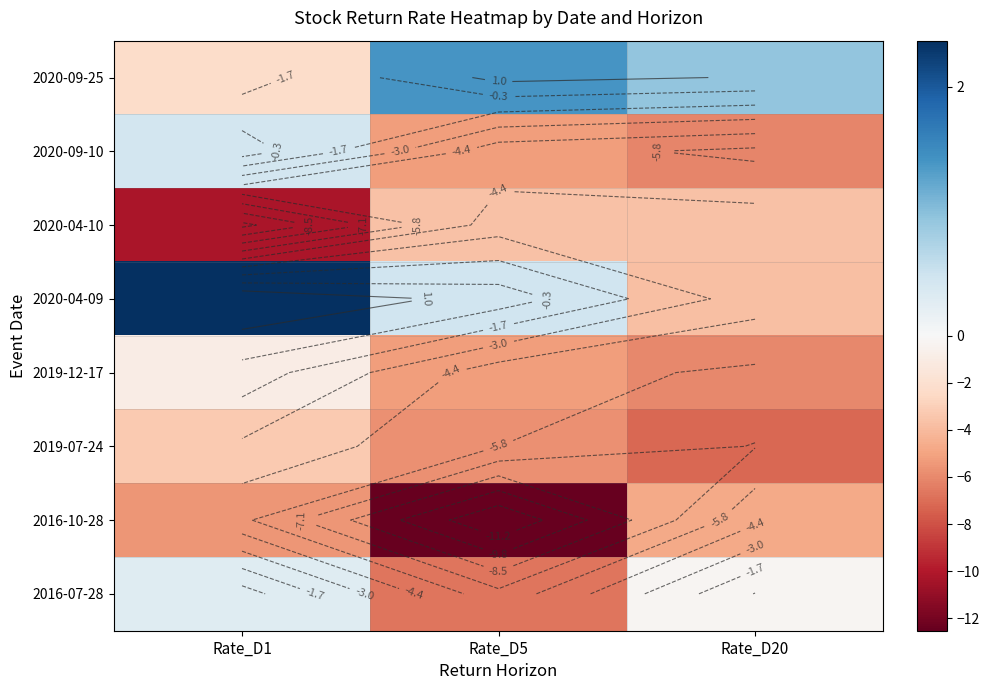

What is the average value of the 2019-12-17 series?

-4.0